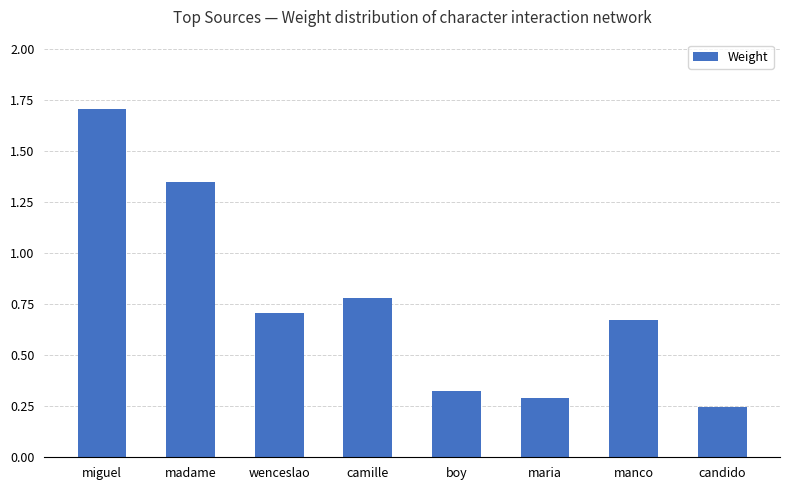

What is the sum of the values at candido and manco?

0.9